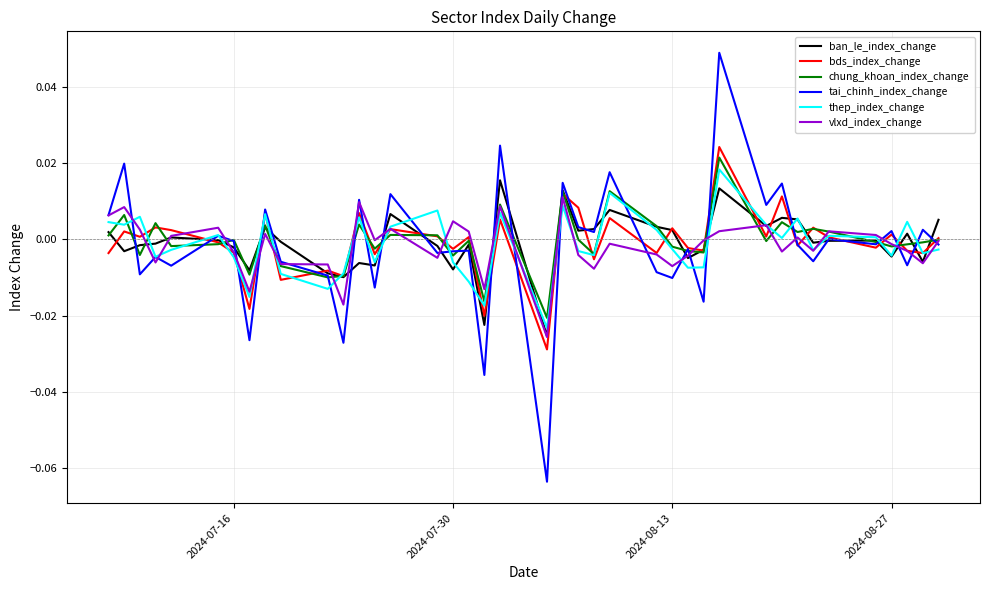

Which series has the widest spread of values?

tai_chinh_index_change